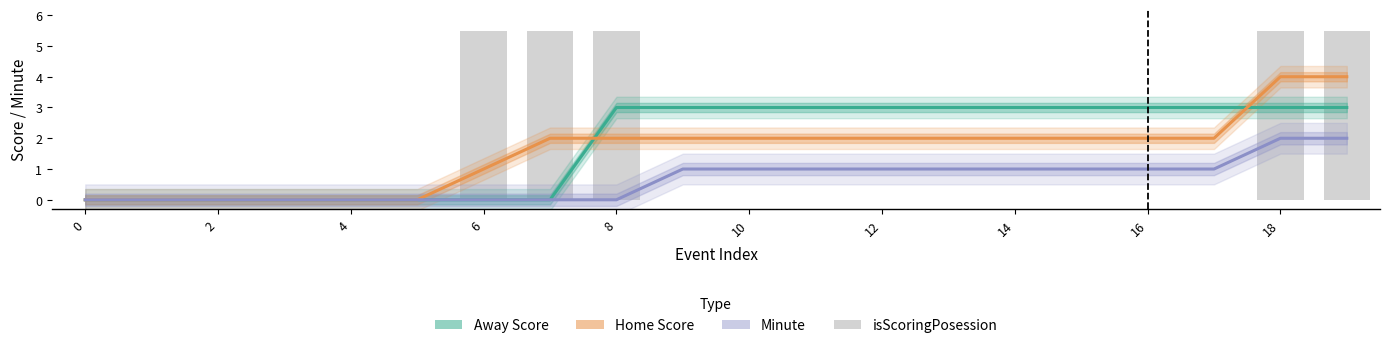

Which series has the widest spread of values?

isScoringPosession